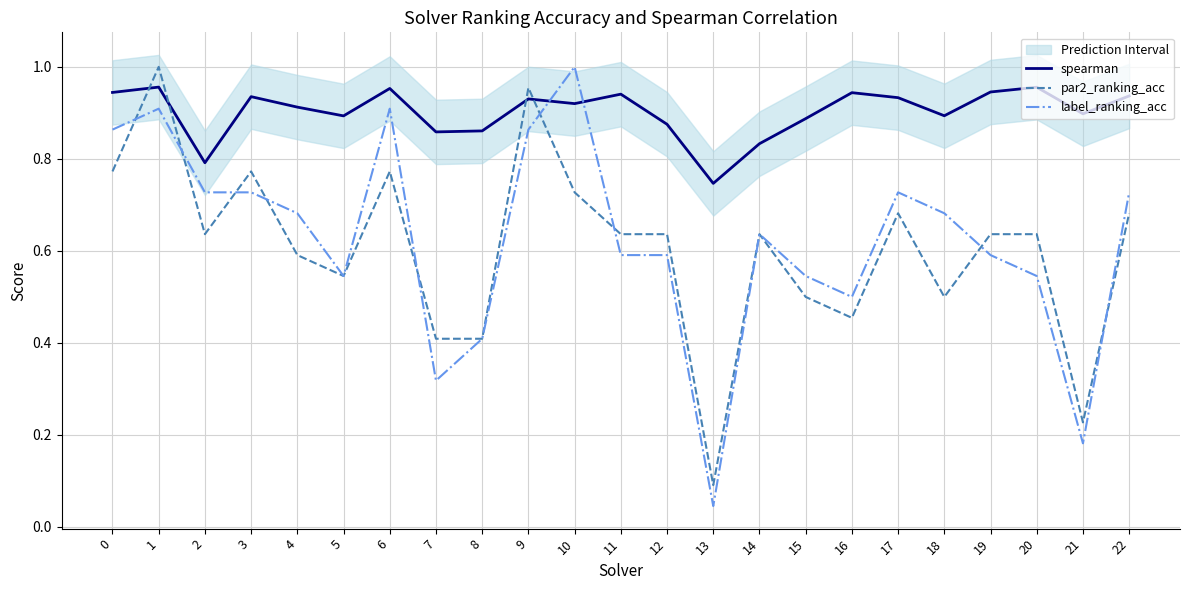

Between which two adjacent categories do label_ranking_acc and spearman first intersect?

9 and 10